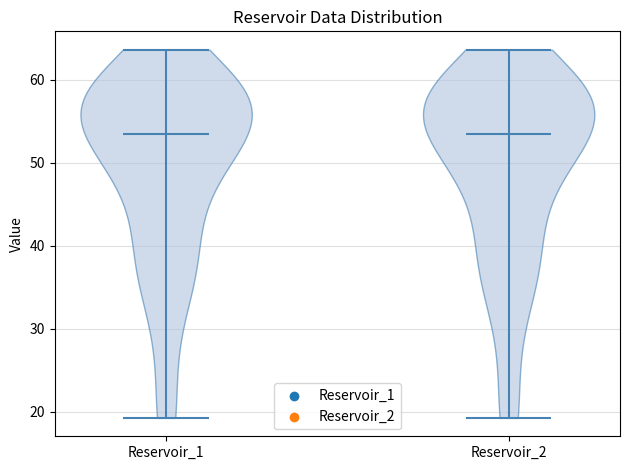

Where does the median line of the violin for Reservoir_1 sit on the y-axis? The values are not printed on the chart, so give them approximately, as read against the axis.

53